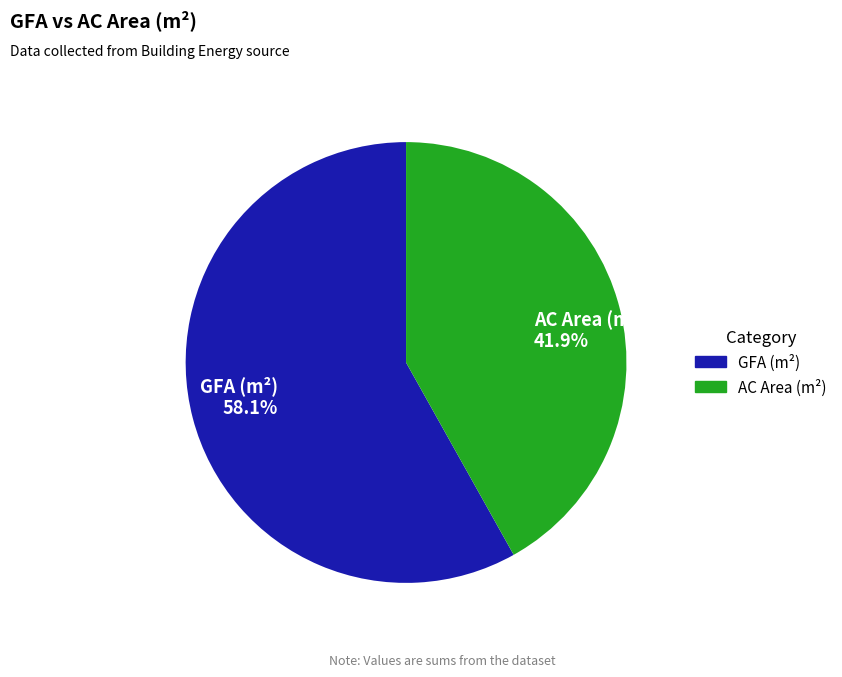

Combined, what portion of the pie is GFA (m²) 58.1% and AC Area (m²) 41.9%?

100.0%